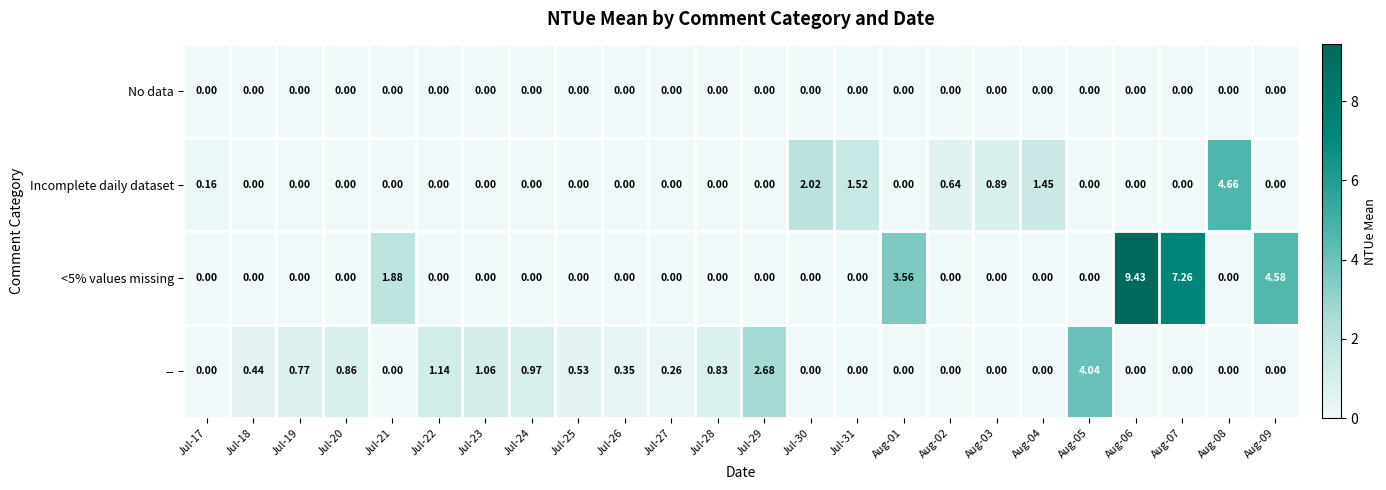

Is the value of No data at Jul-29 greater than the value of -- at Jul-29?

No